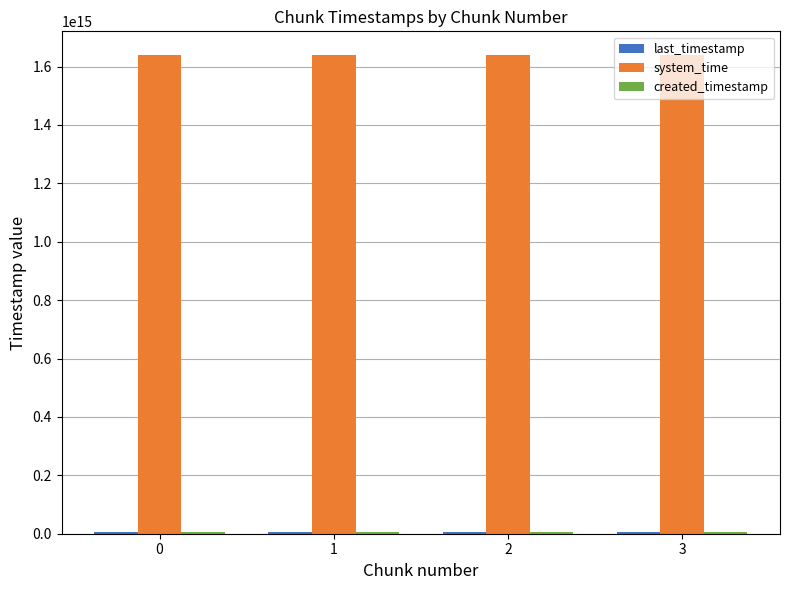

Which series has the largest total across all categories?

system_time